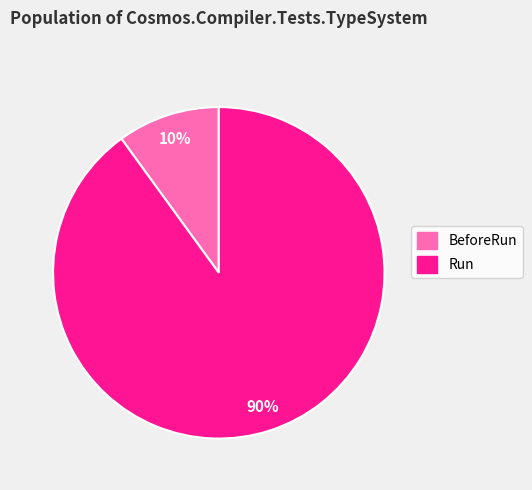

True or false: BeforeRun accounts for 10% of the total.

True